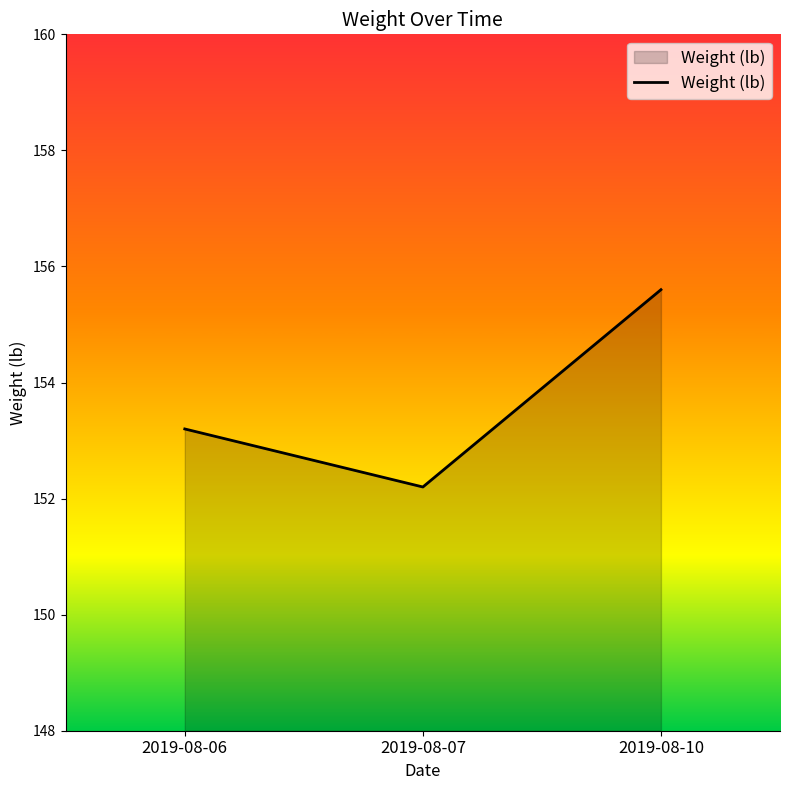

The value at 2019-08-07 is 152.2. True or false?

True